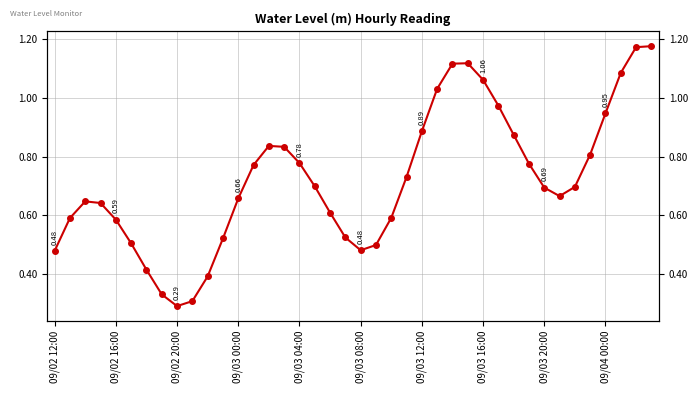

What is the difference between the maximum and minimum values?

0.9